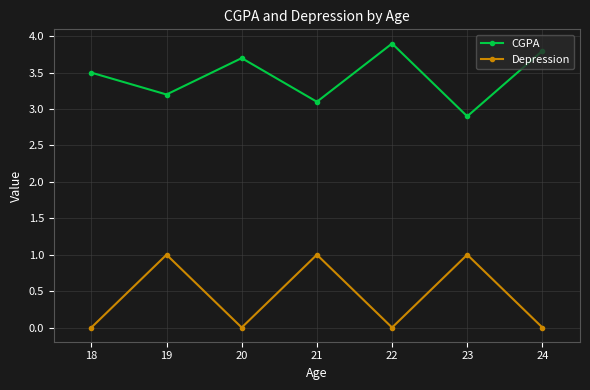

List the series in order of their peak value, highest first.

CGPA, Depression